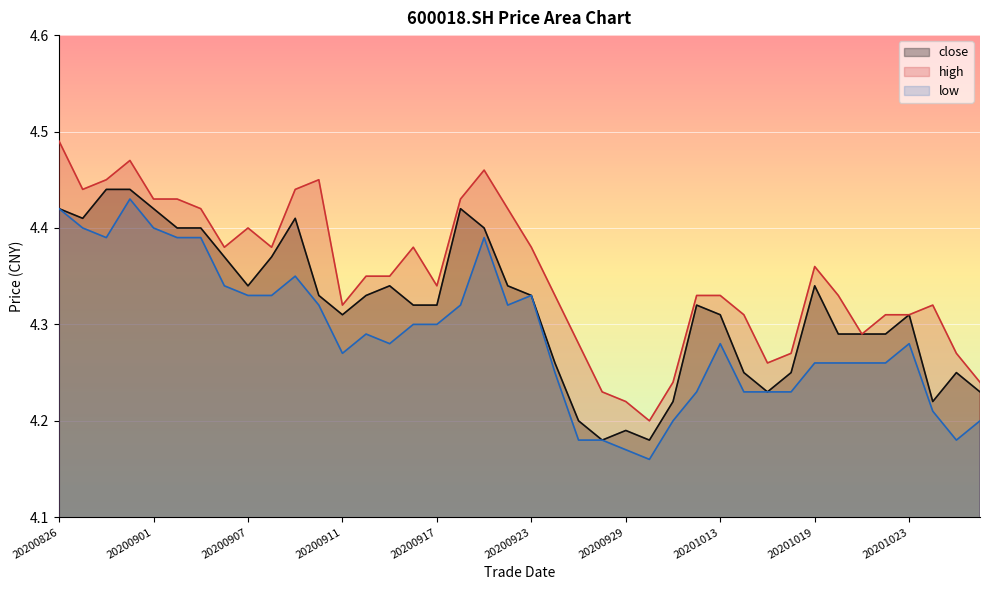

Where is the first local maximum for close?

20200909